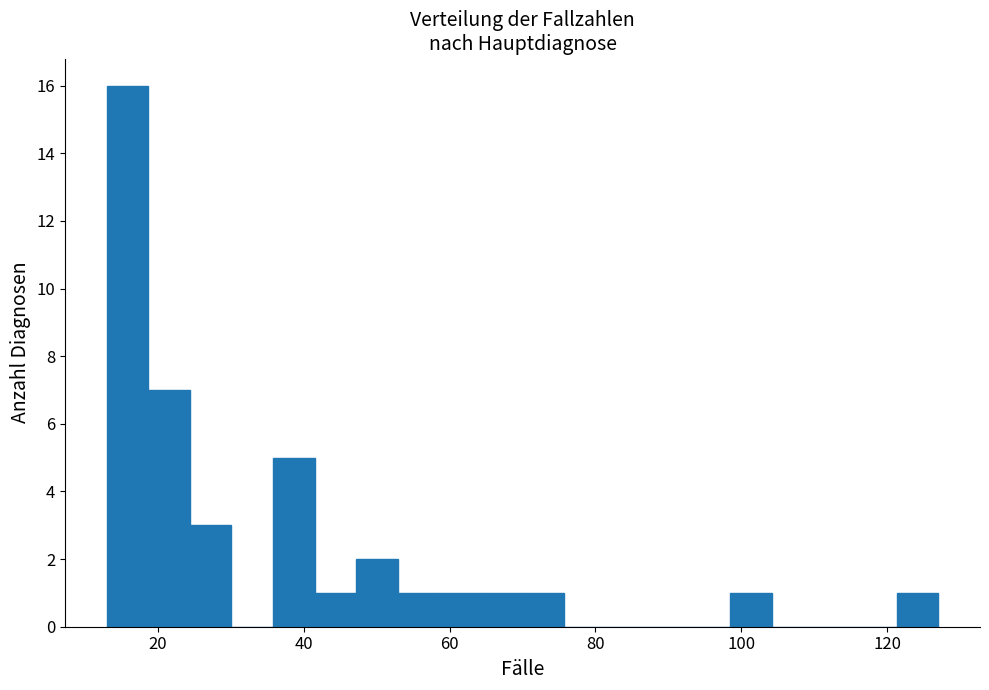

Read against the x-axis, roughly where is the centre of the tallest bar?

16